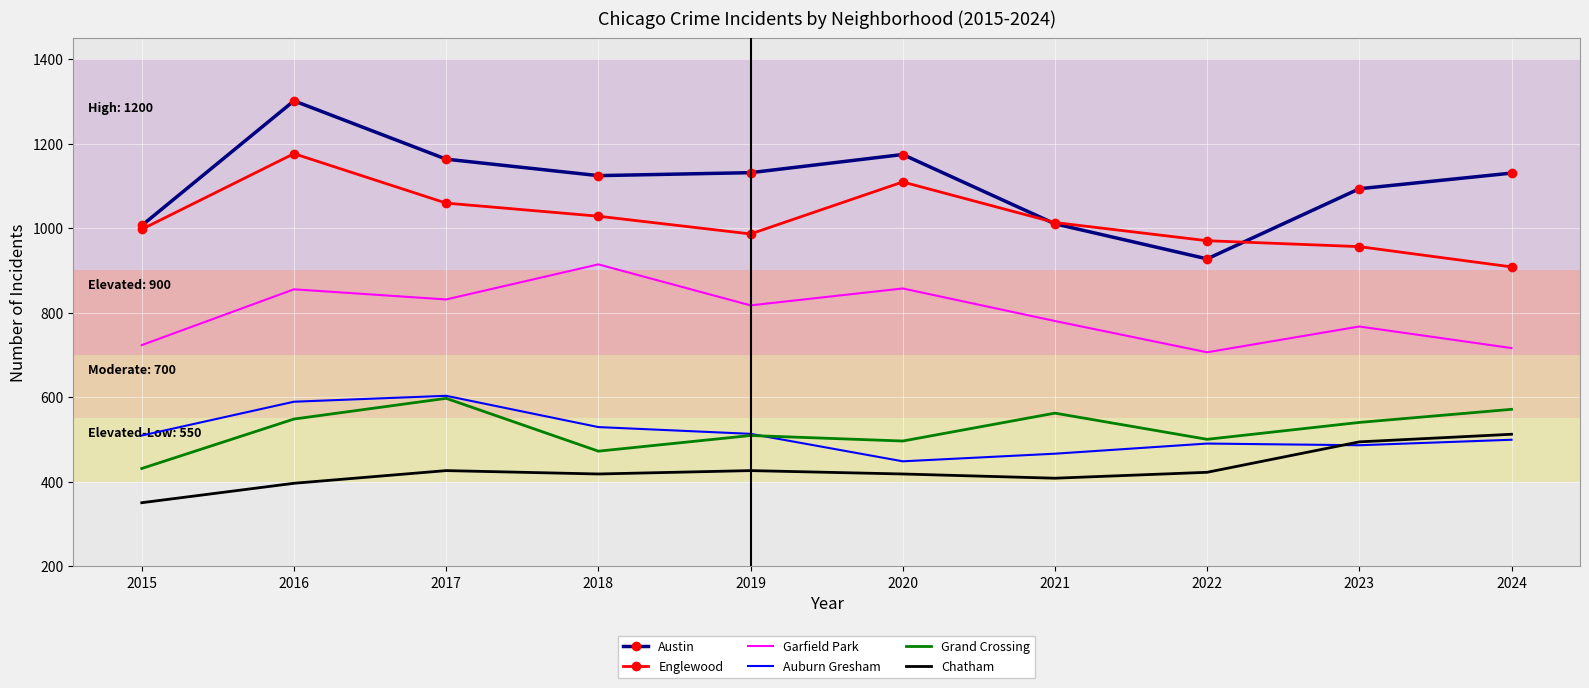

What is the sum of the Auburn Gresham values at 2019 and 2015?

1022